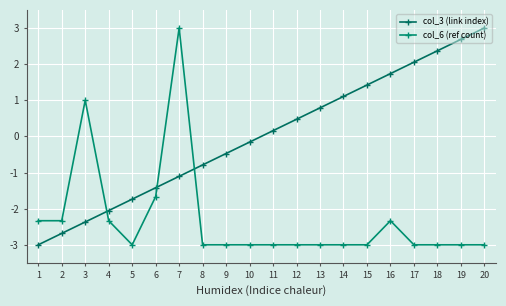

How many distinct data groups are displayed?

2